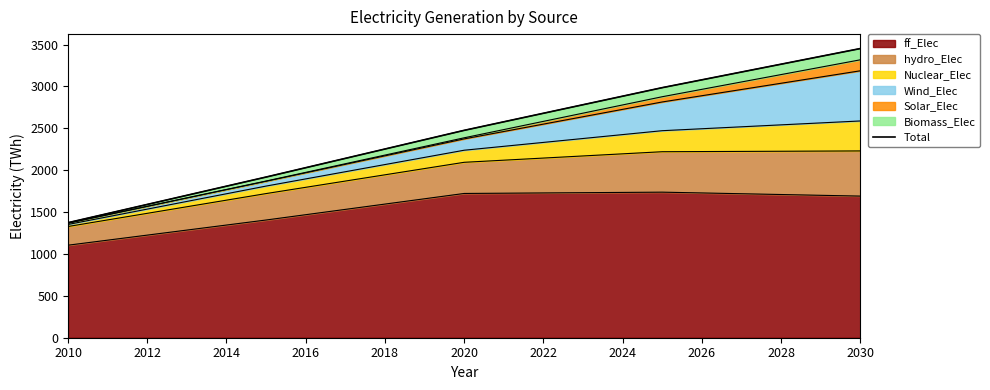

How many values are below 2476?

2